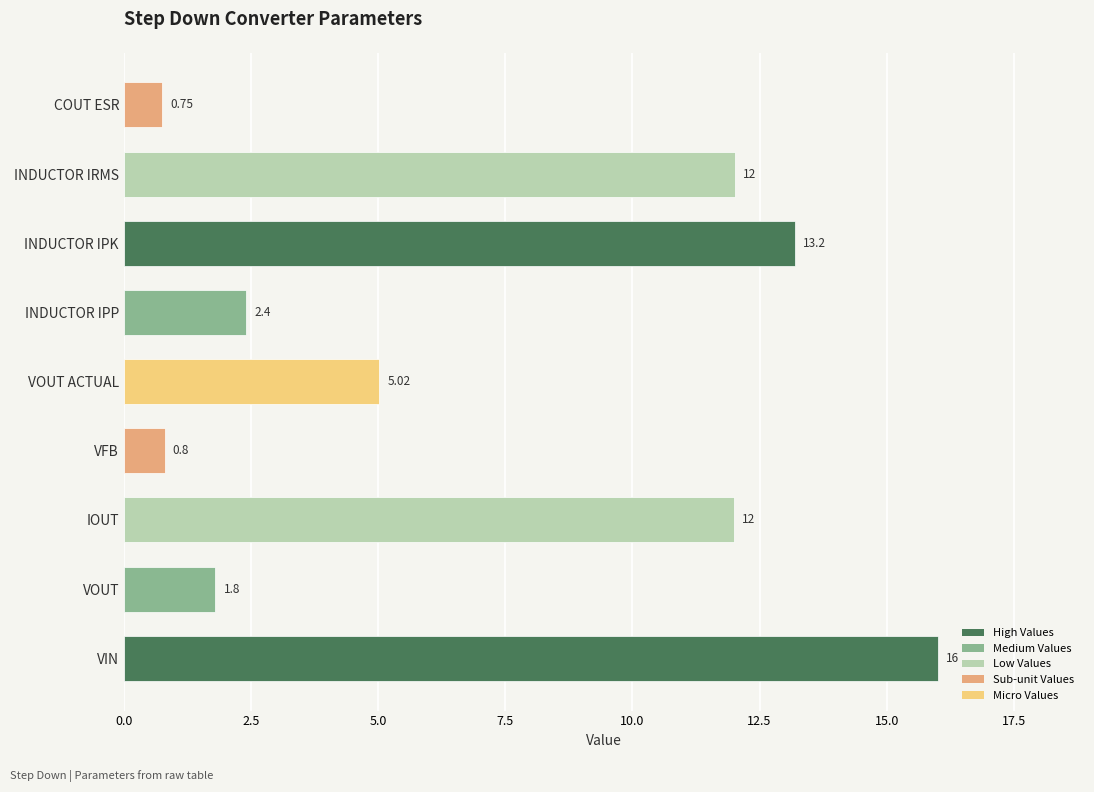

At which category does the chart reach its minimum across all series?

COUT ESR